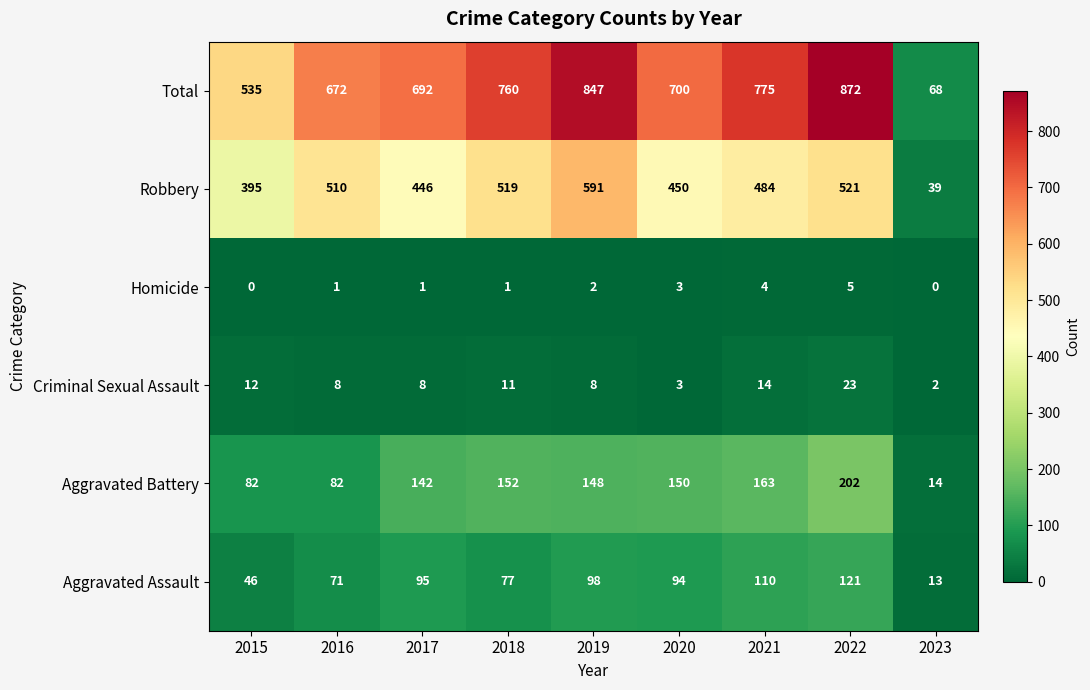

At which category is the sum across all series the highest?

2022